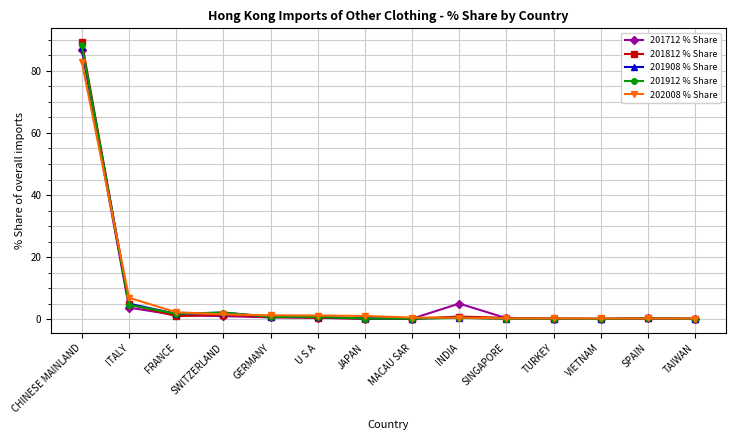

At which category is the sum across all series the highest?

CHINESE MAINLAND